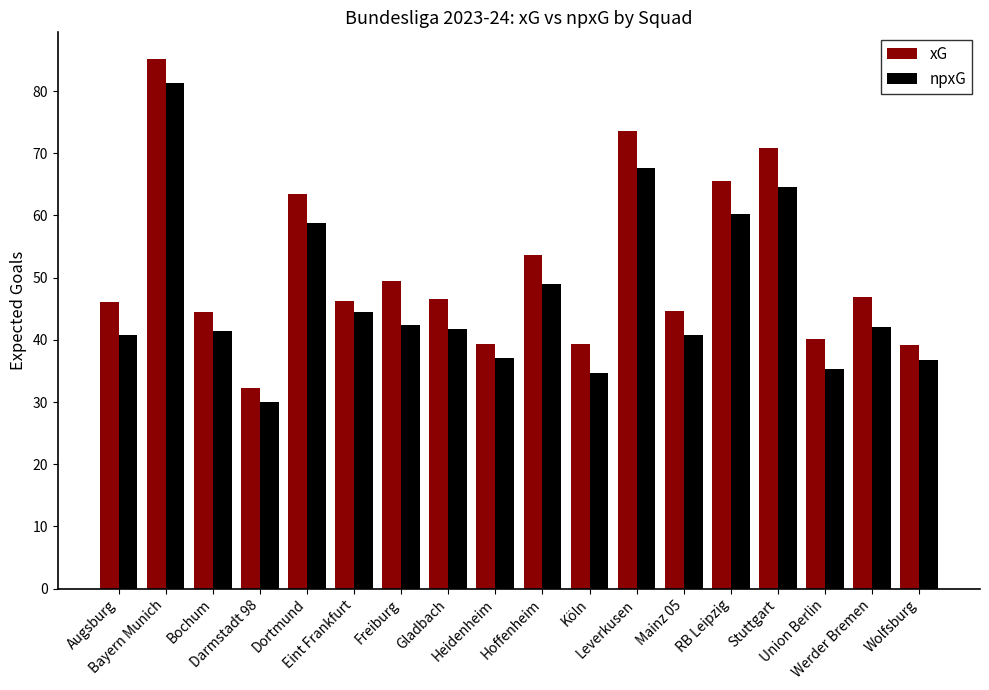

What is the average value of the xG series?

51.5